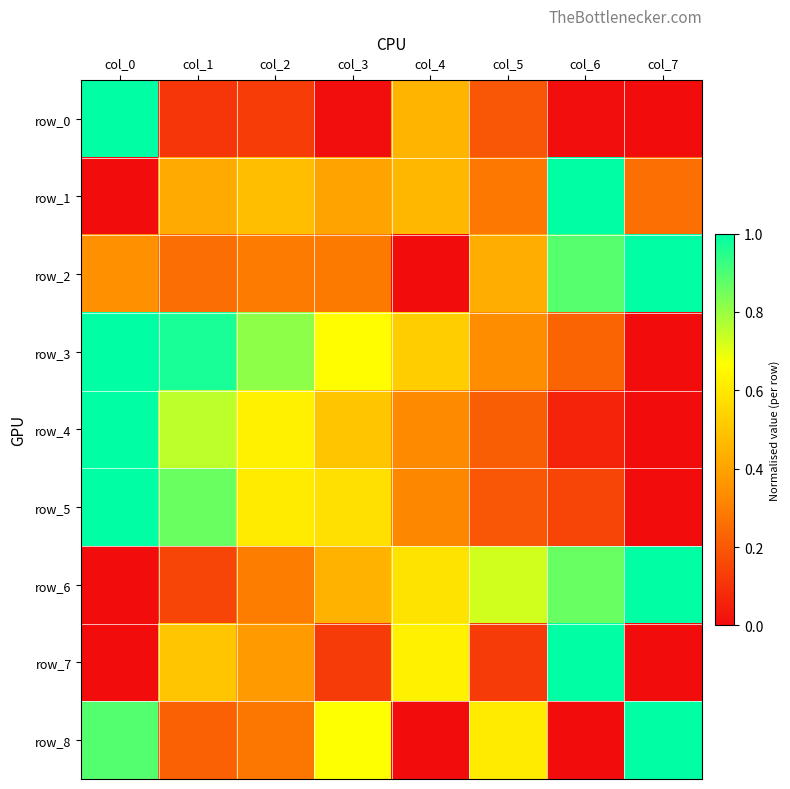

Which has a higher value, col_3 or col_0?

col_0